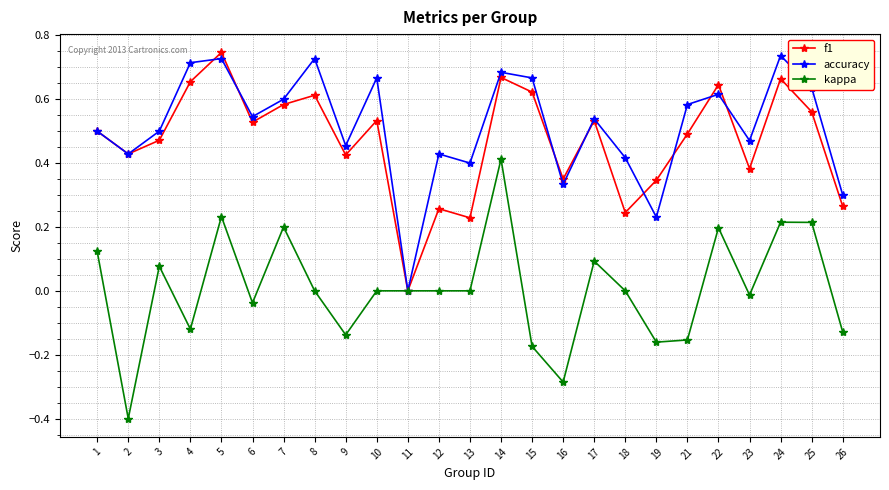

Is it true that kappa equals 0.2 at 24?

True